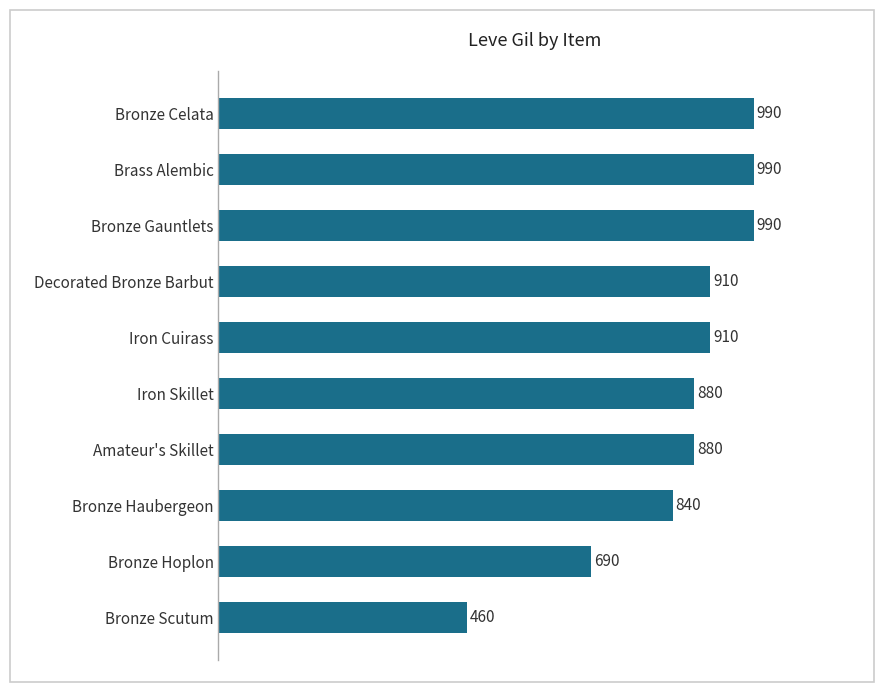

Between Decorated Bronze Barbut and Bronze Haubergeon, which is larger?

Decorated Bronze Barbut